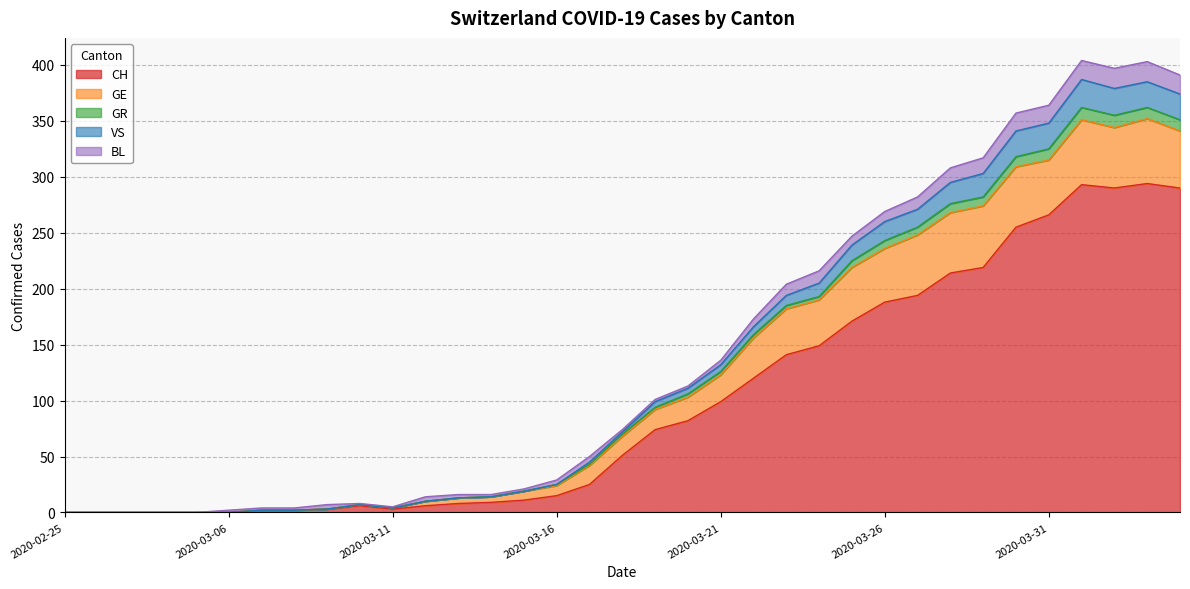

What is the maximum value for CH?

294